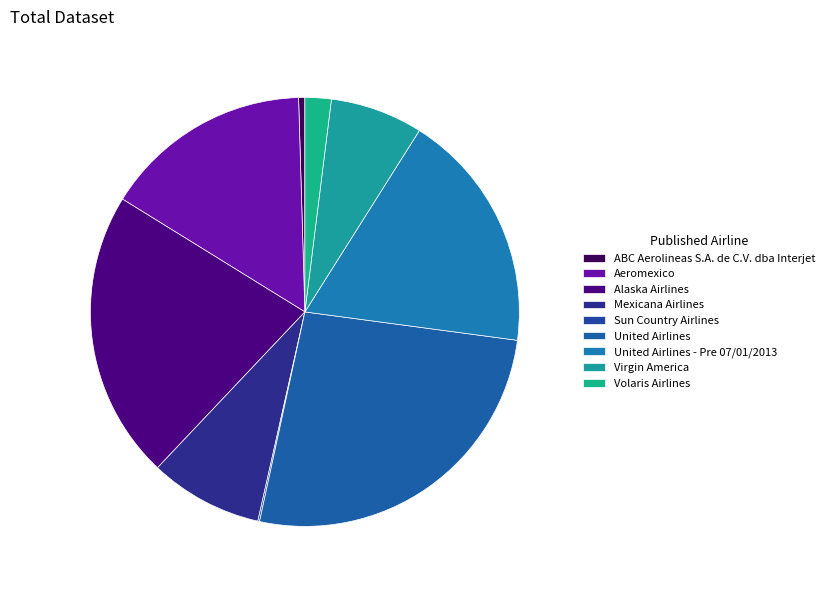

Does Virgin America account for over 50% of the chart?

No